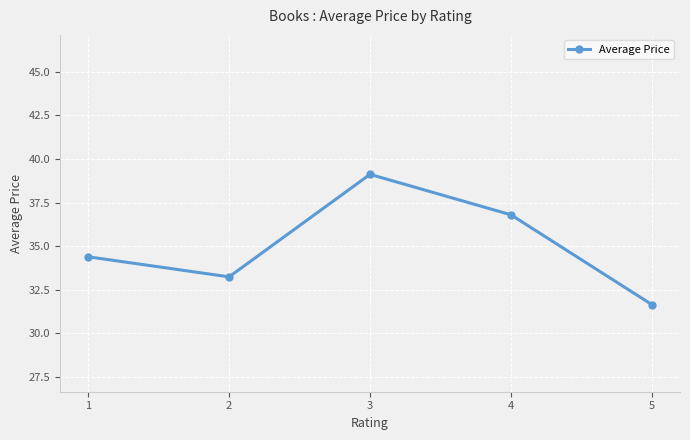

How many points are lower than both their immediate neighbors (excluding endpoints)?

1